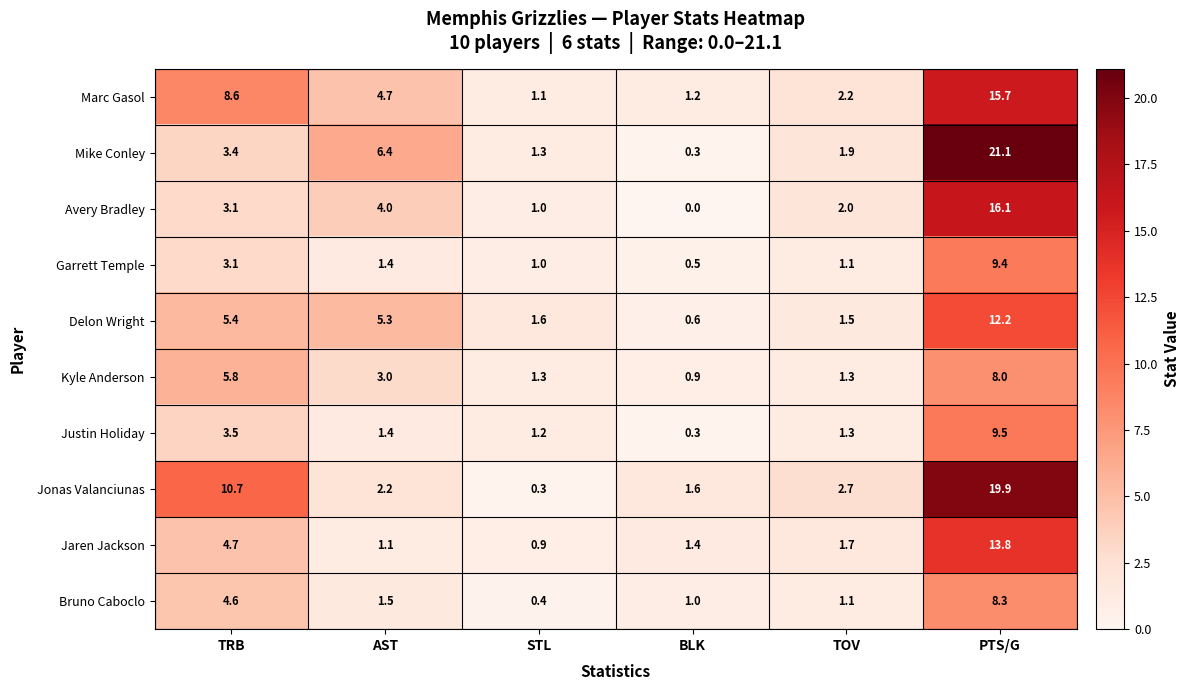

Rank the categories by Garrett Temple value from lowest to highest.

BLK, STL, TOV, AST, TRB, PTS/G